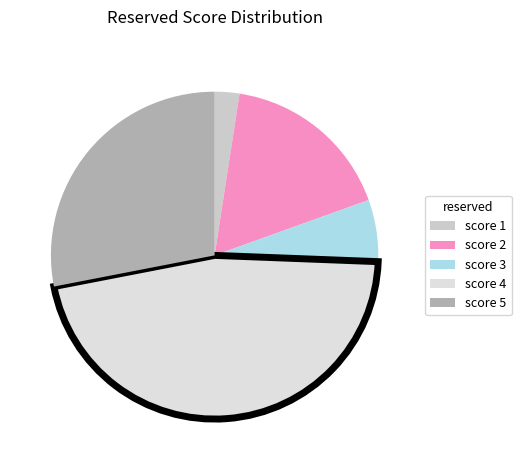

To the nearest percent, what is the difference between the largest and smallest slice percentages?

44%